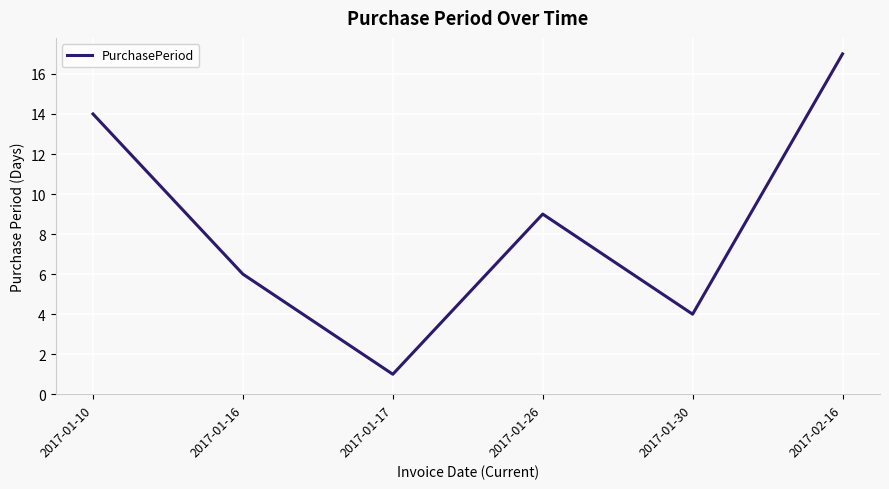

What is the greatest value displayed?

17